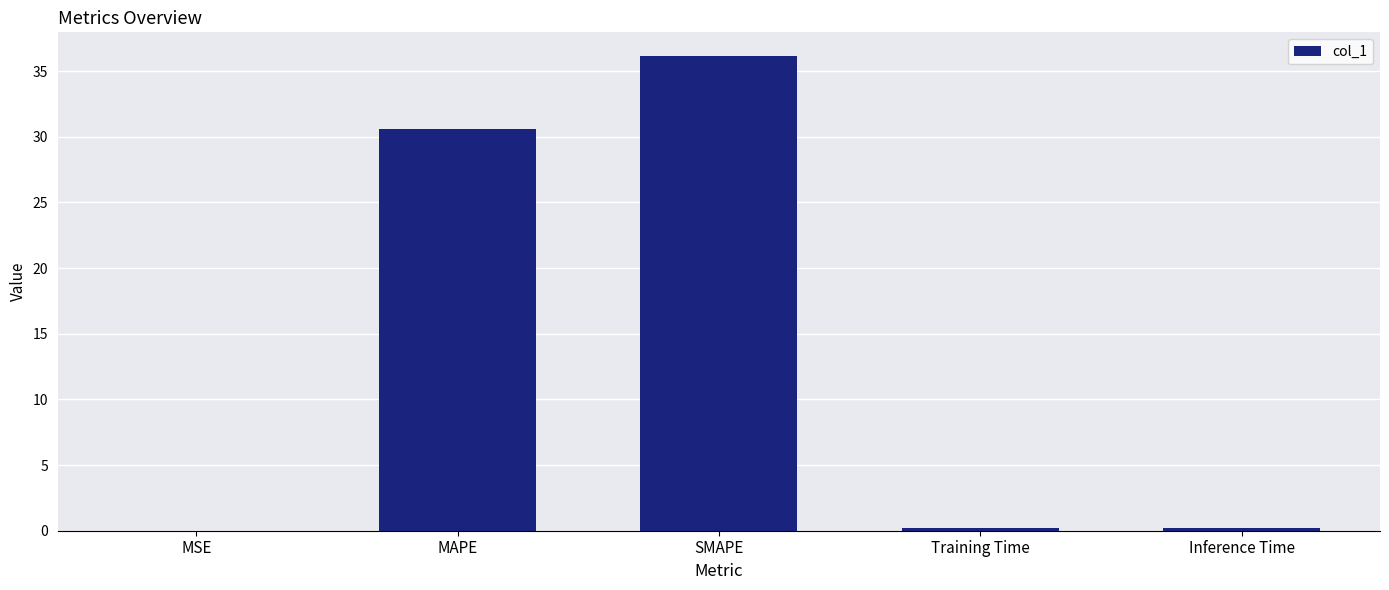

What is the sum of all values?

67.2